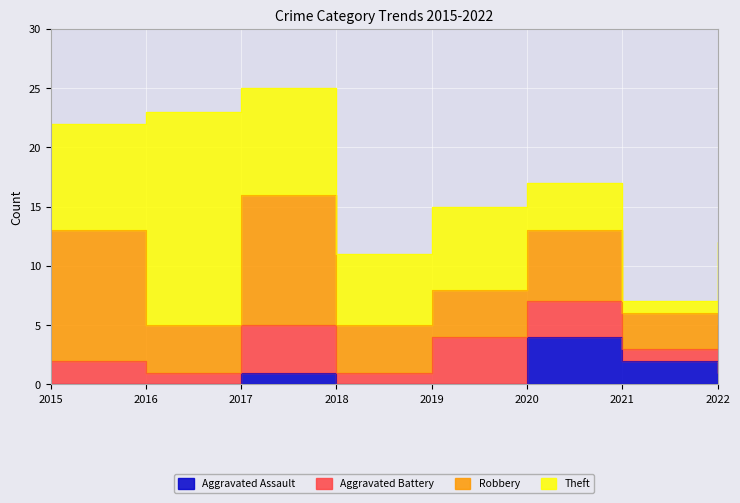

Where does the Robbery series first go above 4?

2015